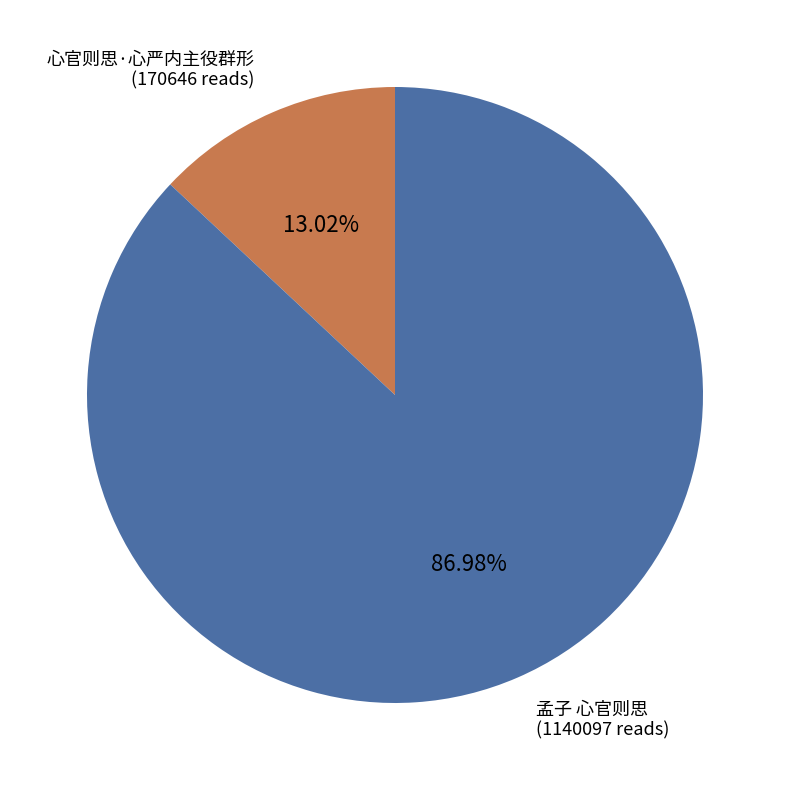

Between 心官则思·心严内主役群形 and 孟子 心官则思, which is larger?

孟子 心官则思